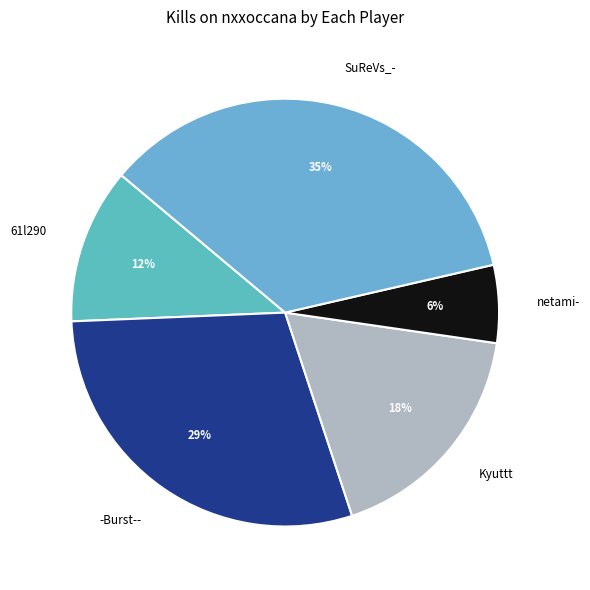

To the nearest percent, what is the average slice percentage?

20%